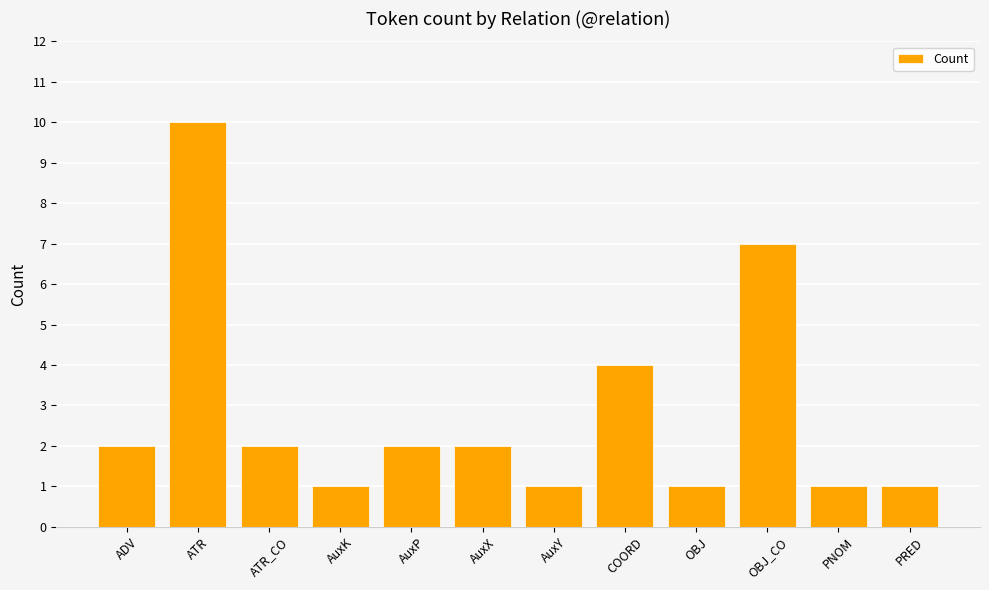

Is it true that the value at PRED is 1?

True